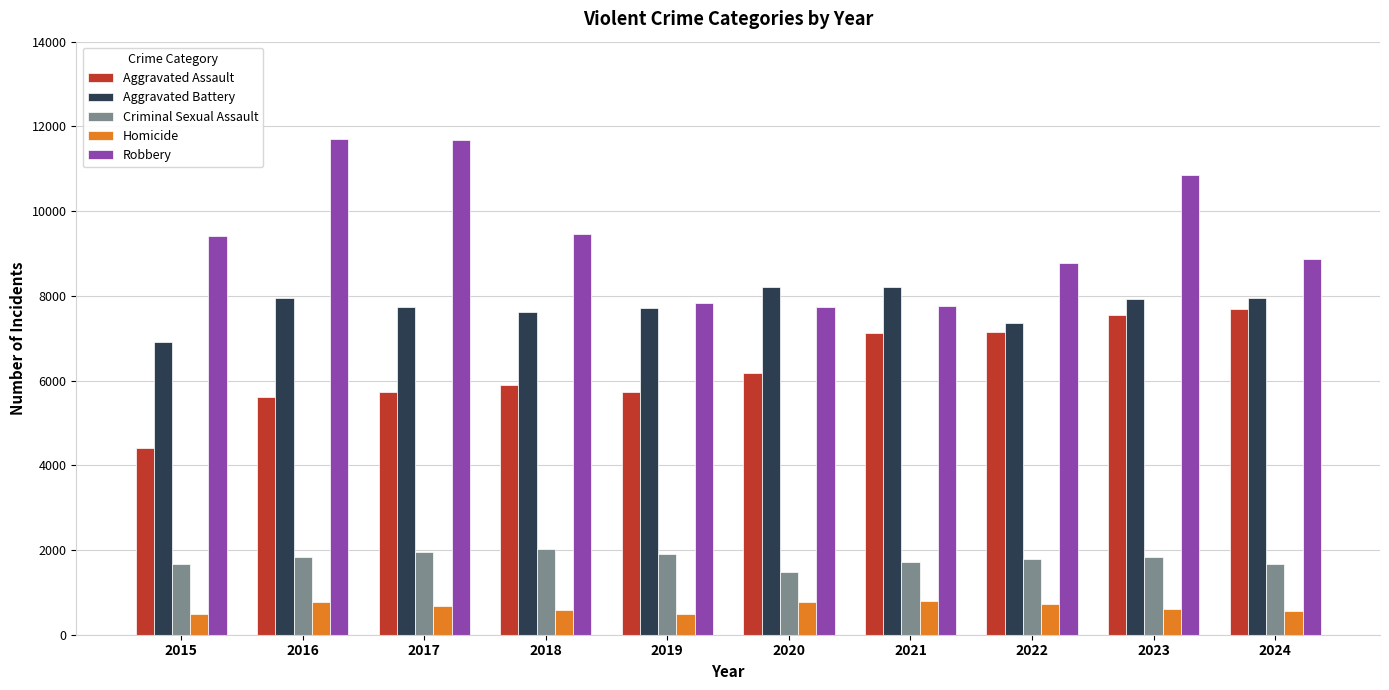

What are all the series names shown in the legend?

Aggravated Assault, Aggravated Battery, Criminal Sexual Assault, Homicide, Robbery